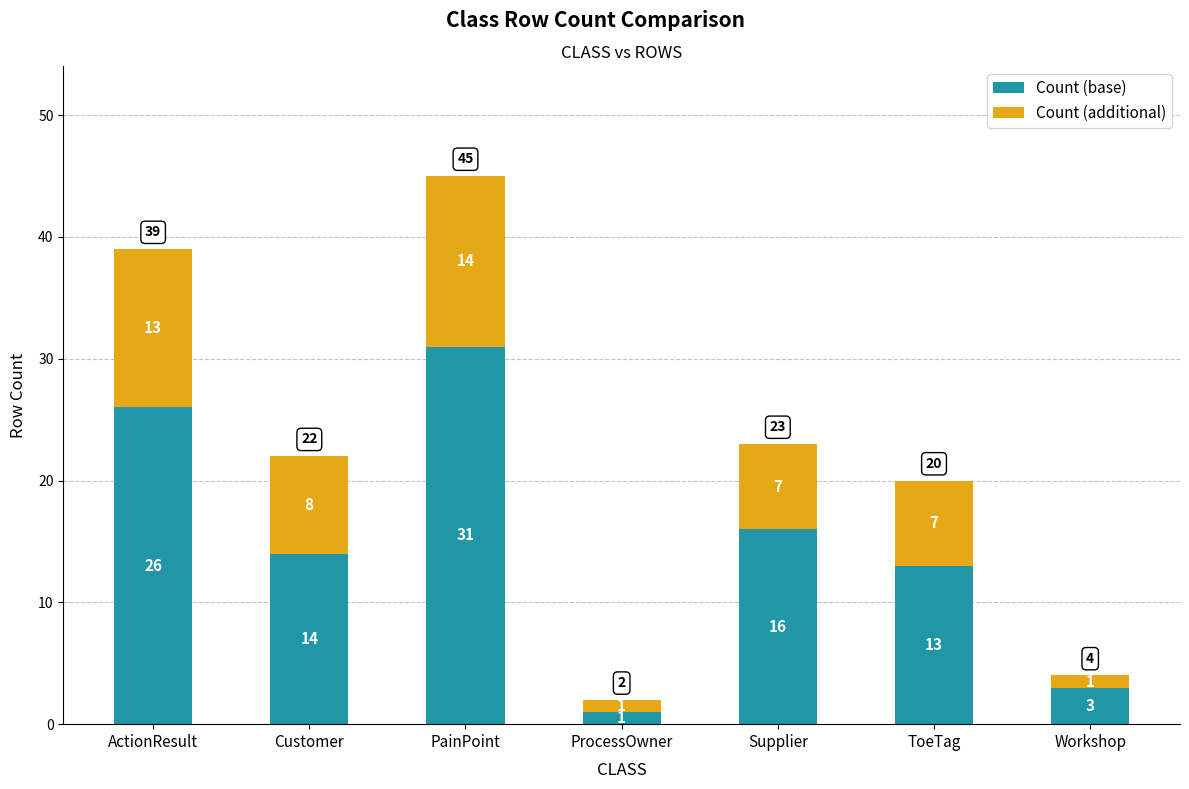

The Count (base) series shows 24 at Customer. True or false?

False